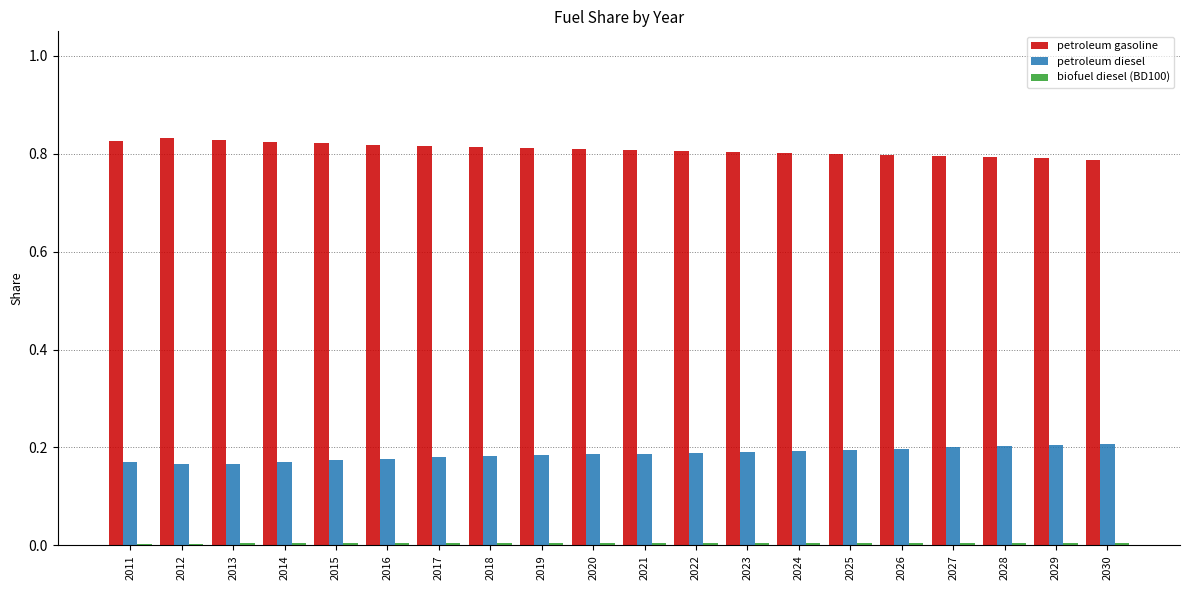

True or false: petroleum diesel has a value of 0.1 at 2016.

False